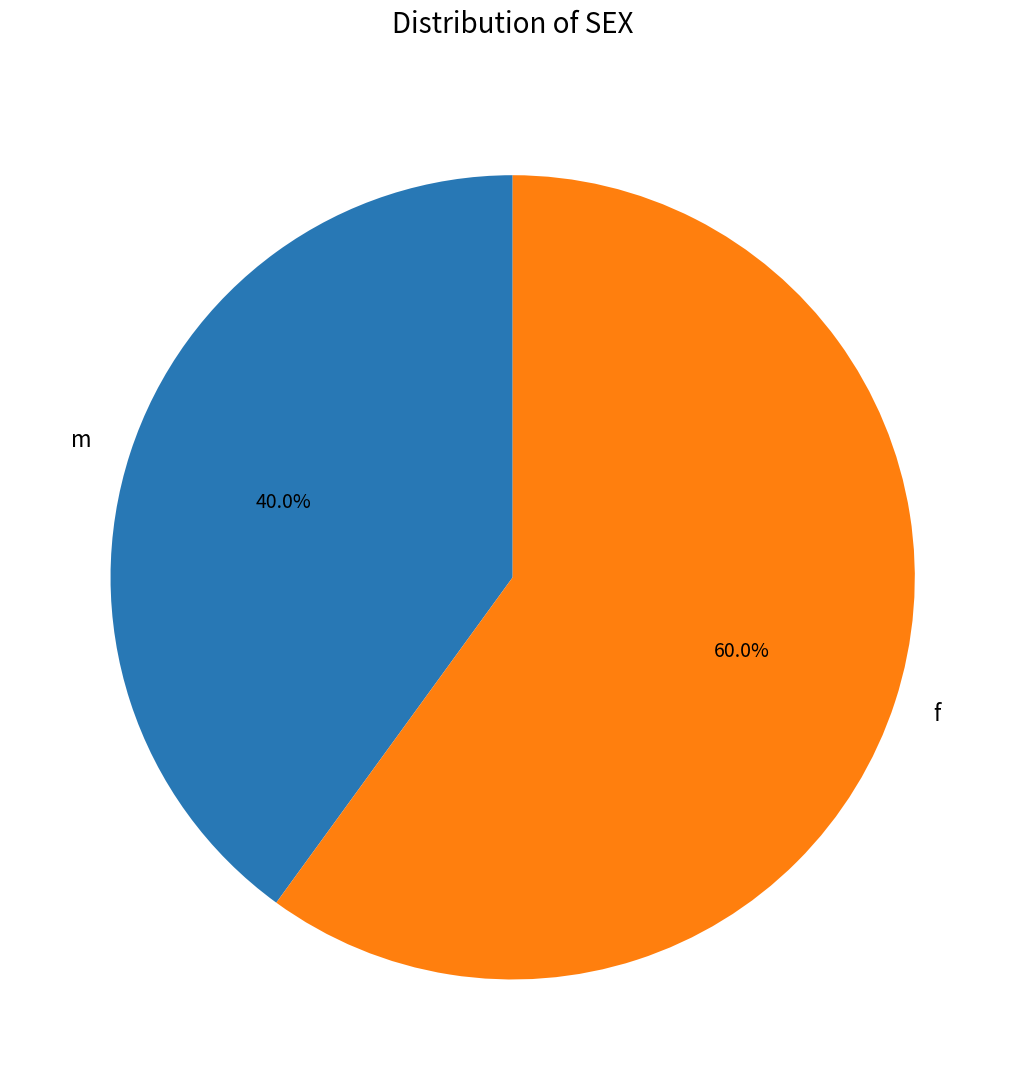

Which slice is the largest?

f